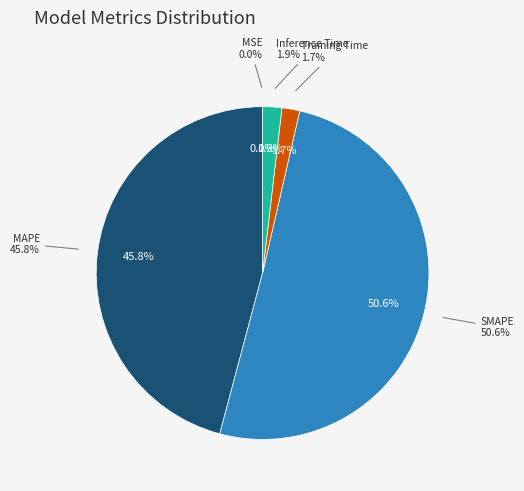

What is the smallest slice in the pie chart?

MSE